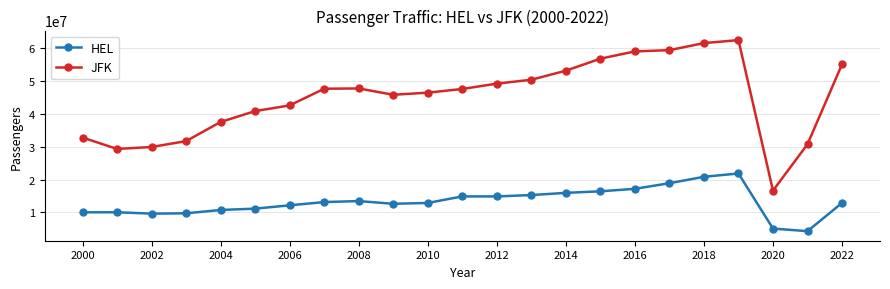

Which series has the widest spread of values?

JFK